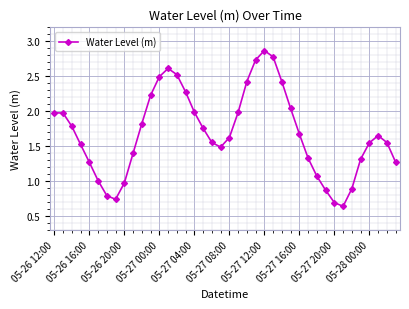

How many points are lower than both their immediate neighbors (excluding endpoints)?

3